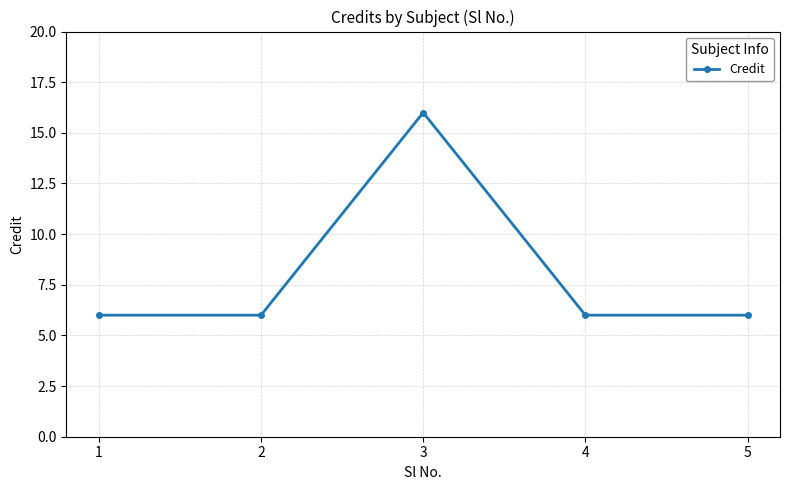

Which has a higher value, 1 or 3?

3